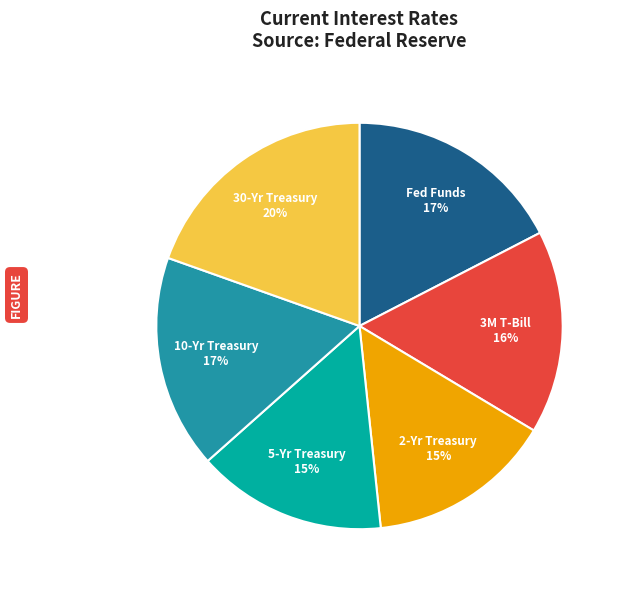

To the nearest percent, what is the combined percentage of Fed Funds and 10-Yr Treasury?

34%